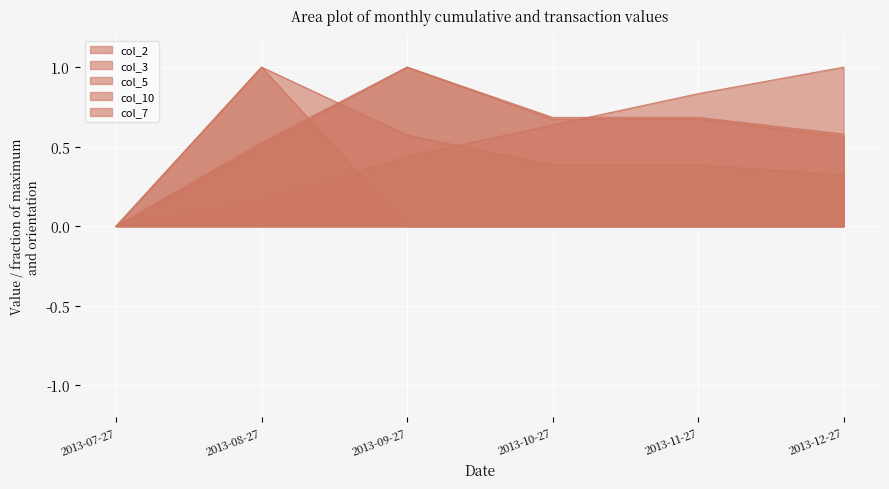

List the series in order of their peak value, lowest first.

col_2, col_3, col_5, col_10, col_7